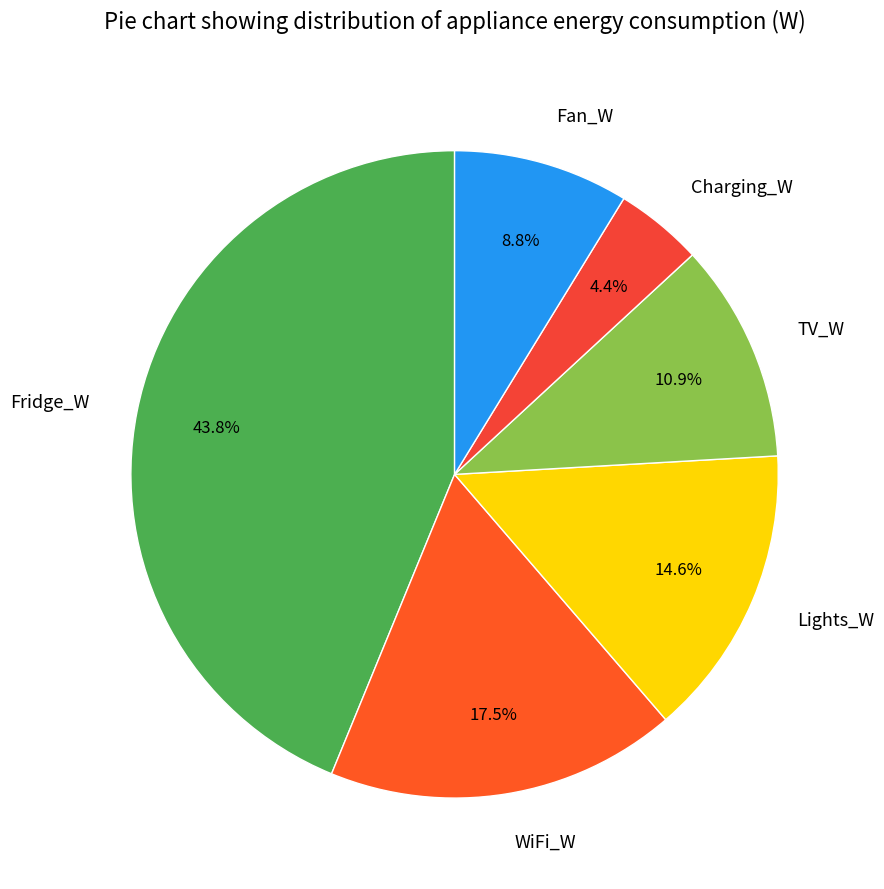

Is there a majority slice in this chart?

No